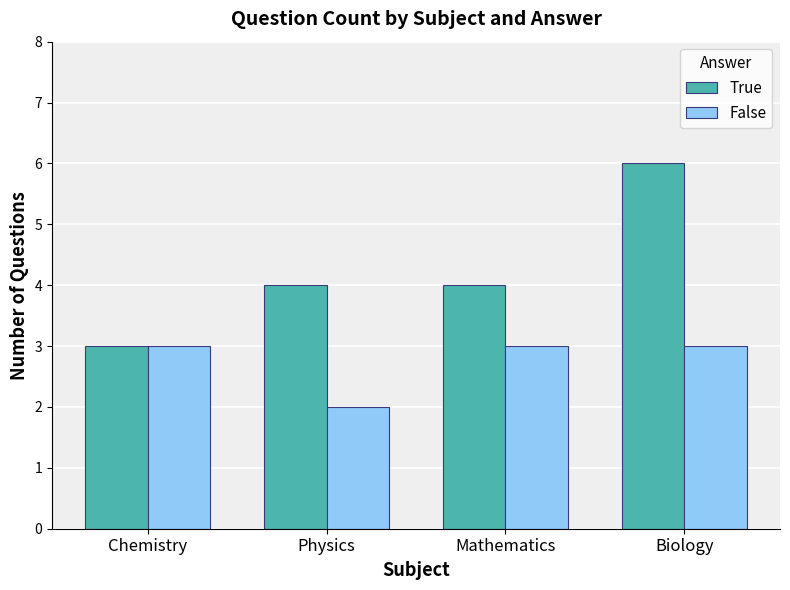

Reading left to right, transcribe all the data shown in this chart.

True: 3	4	4	6
False: 3	2	3	3